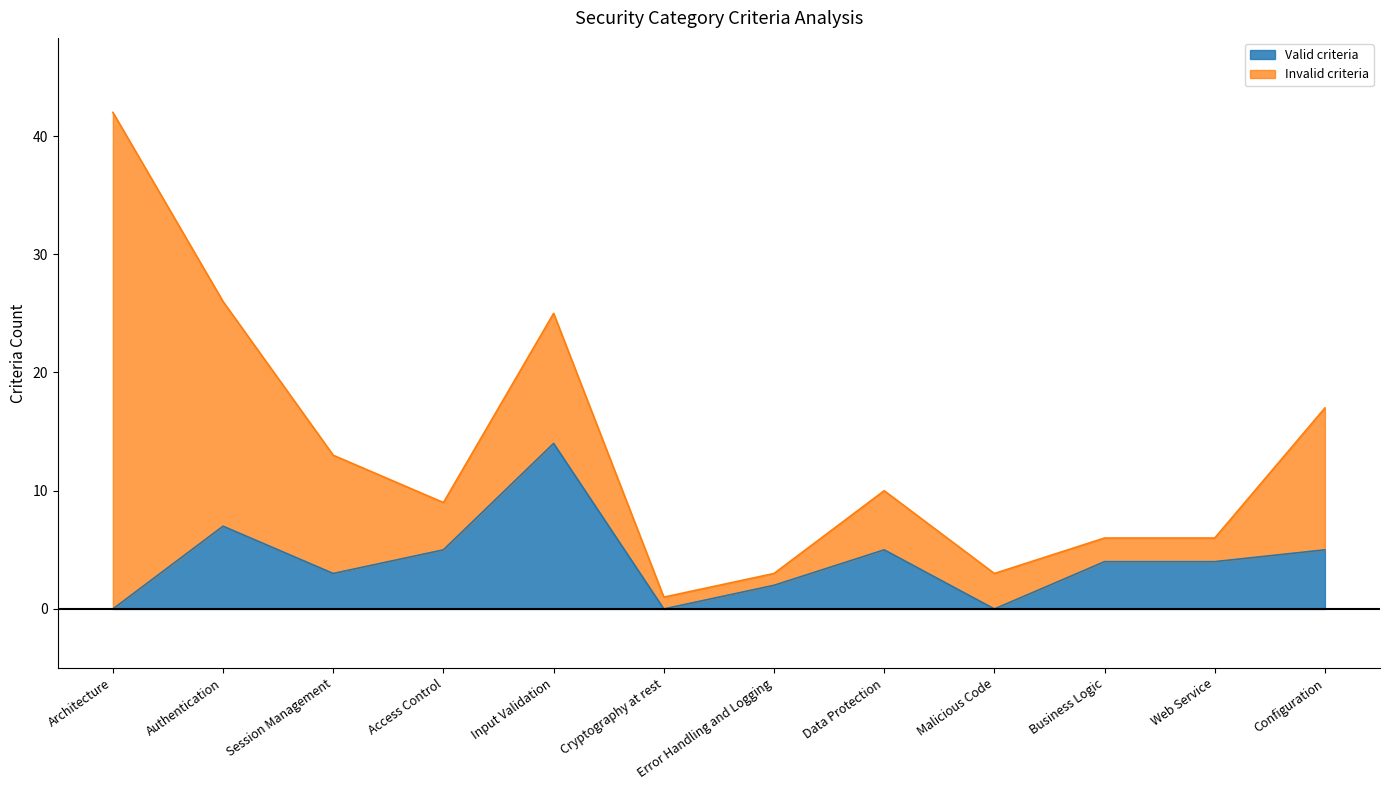

At which category is the sum across all series the highest?

Architecture